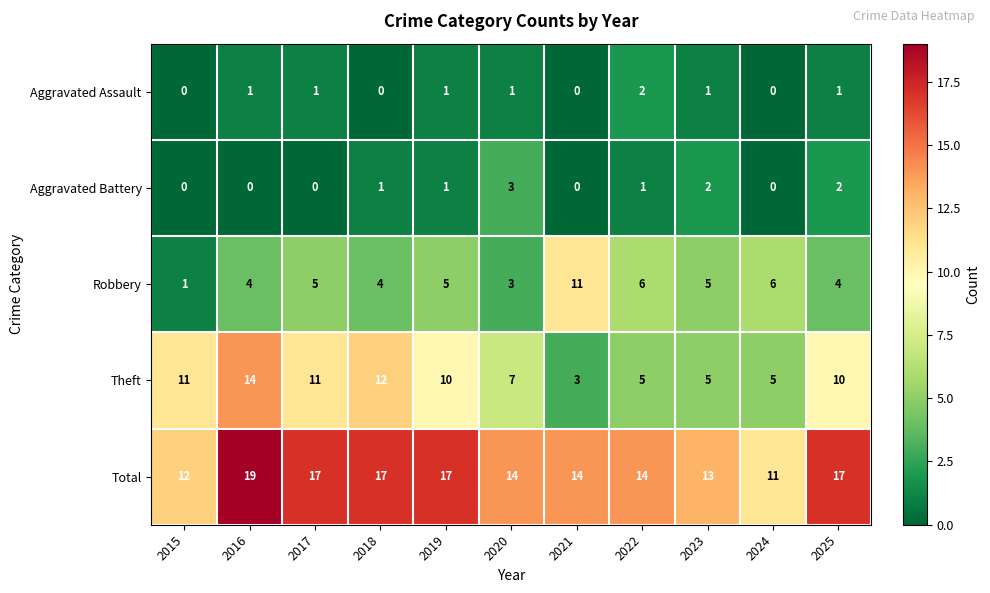

At how many categories does at least one series exceed 15?

5